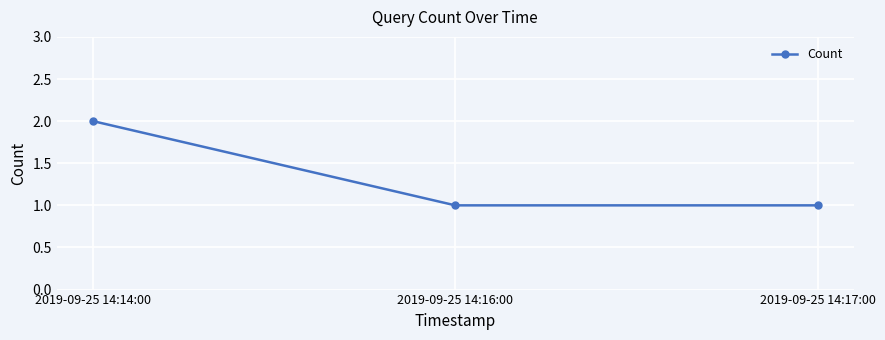

What position from the left is 2019-09-25 14:14:00?

1